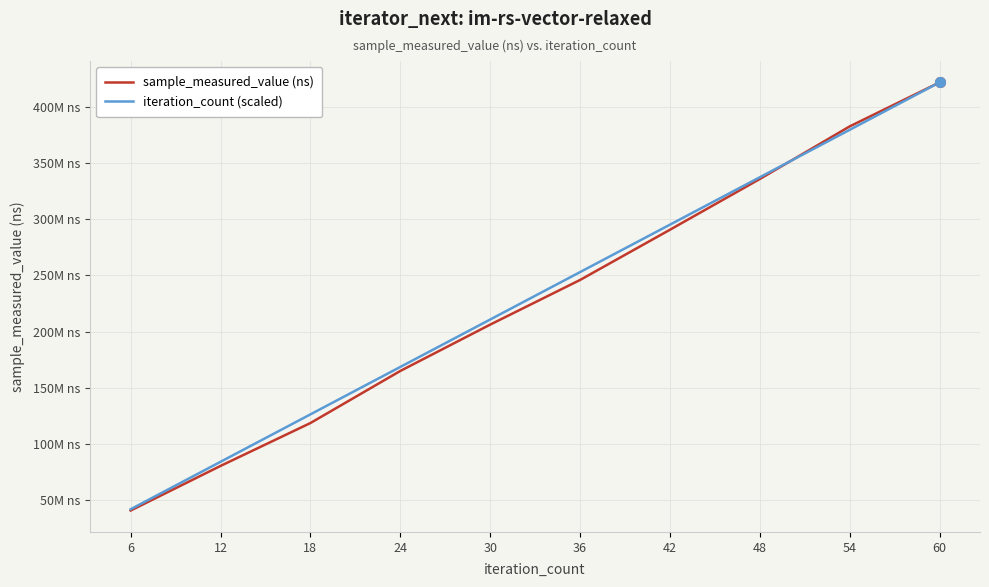

What are all the series names shown in the legend?

sample_measured_value (ns), iteration_count (scaled)